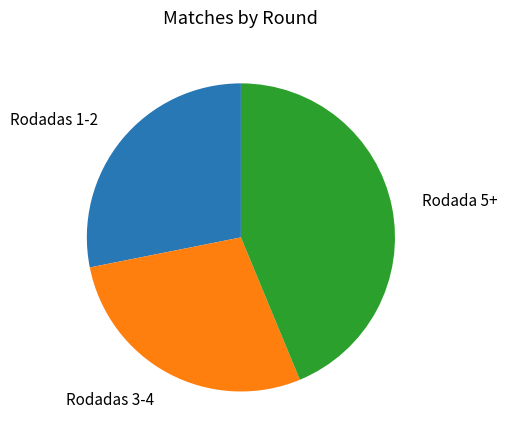

Does Rodadas 1-2 account for over 50% of the chart?

No